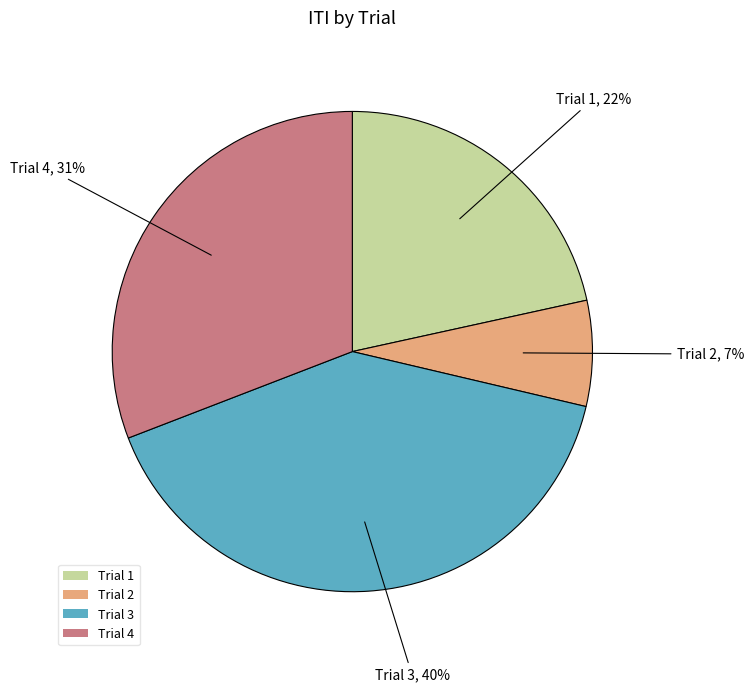

Does Trial 1 account for over 50% of the chart?

No